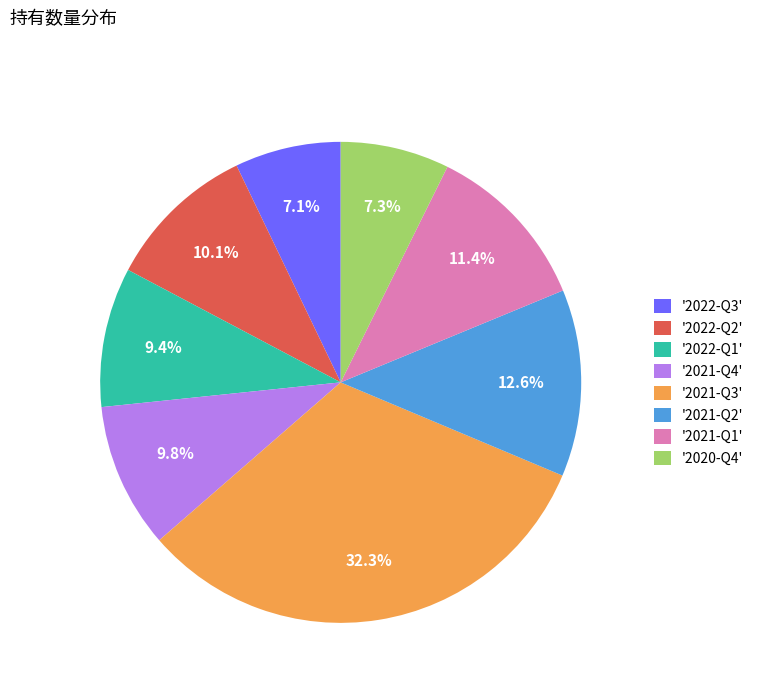

Does '2021-Q3' account for over 50% of the chart?

No